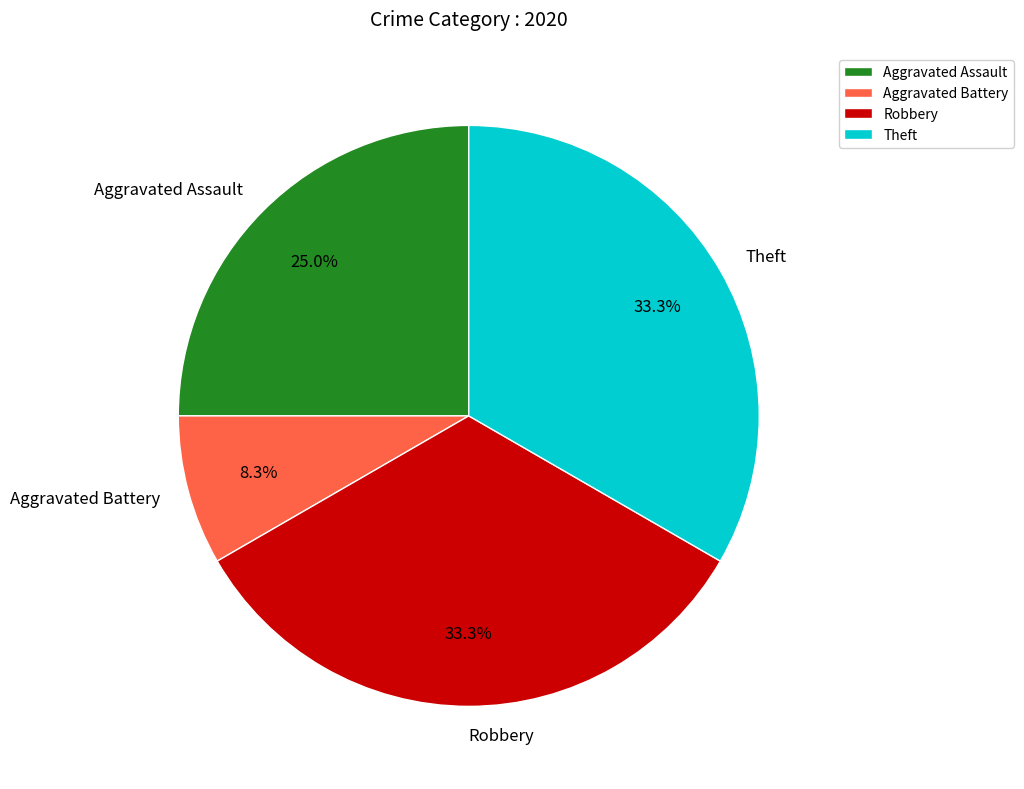

Approximately how many times larger is the value at Robbery compared to Theft?

1.0